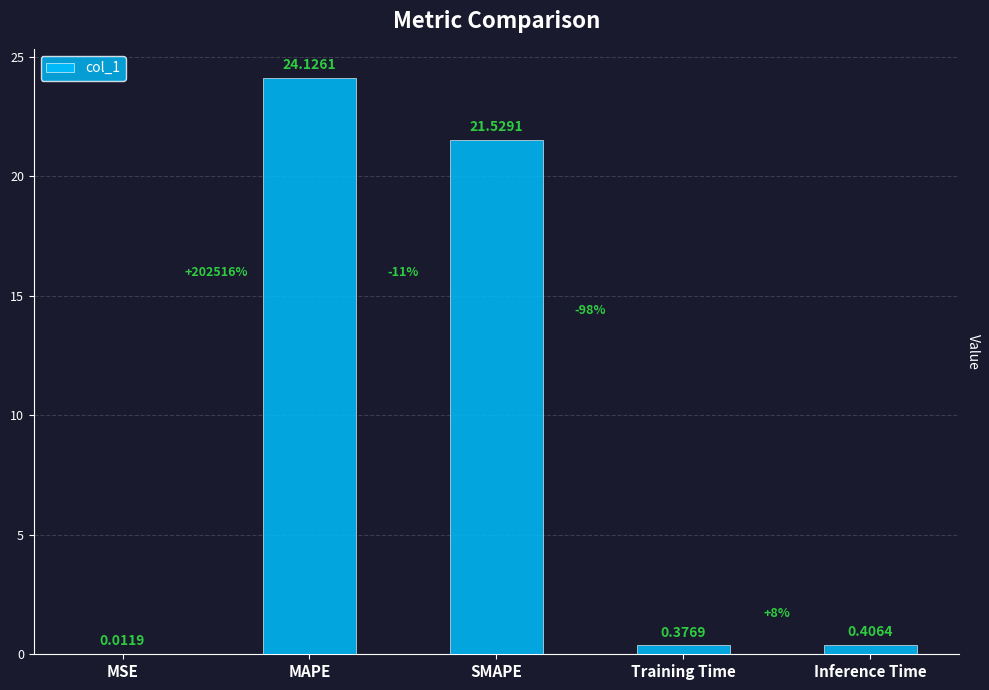

Between SMAPE and Inference Time, which is larger?

SMAPE